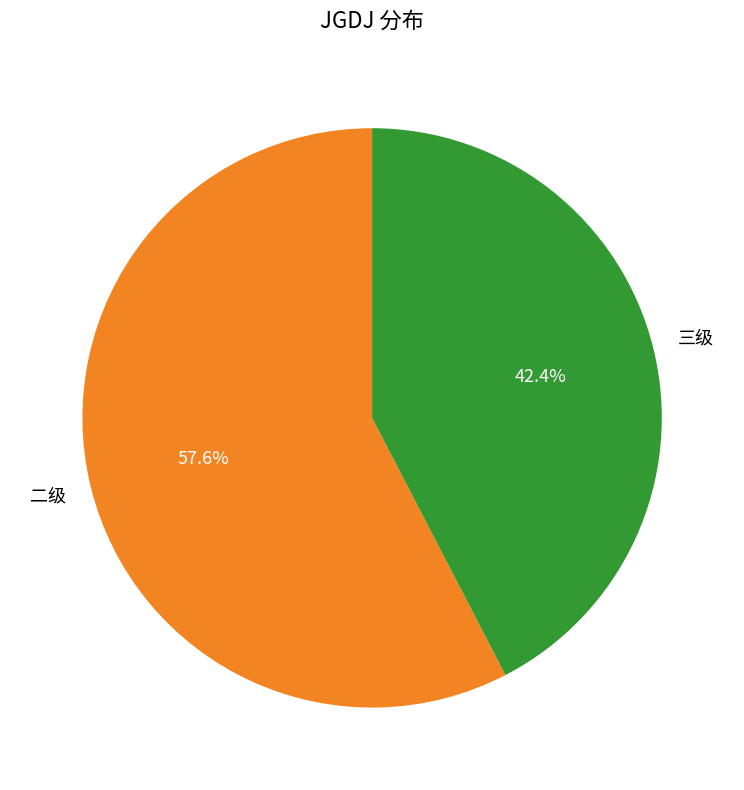

How many segments does this pie chart have?

2